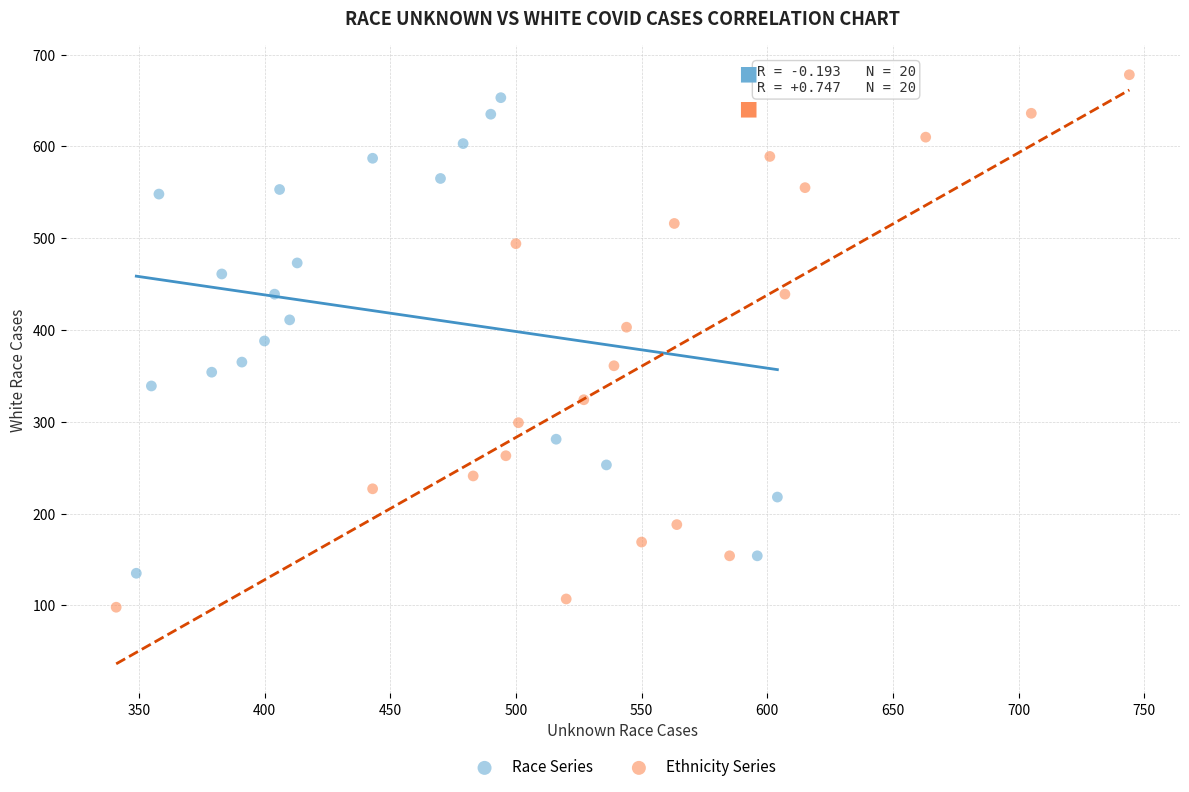

Which series contains the lowest Y value?

Ethnicity Series